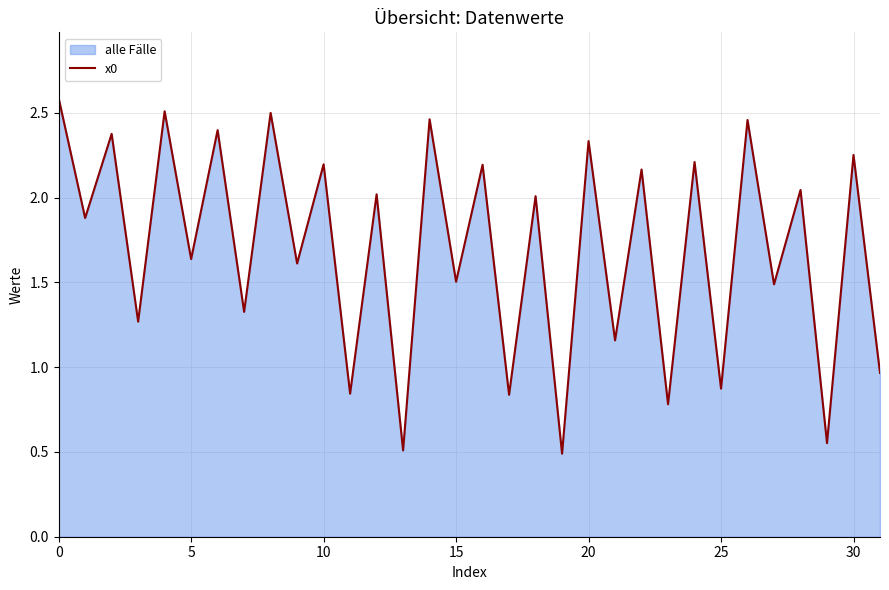

What is the difference between the maximum and minimum values?

2.1